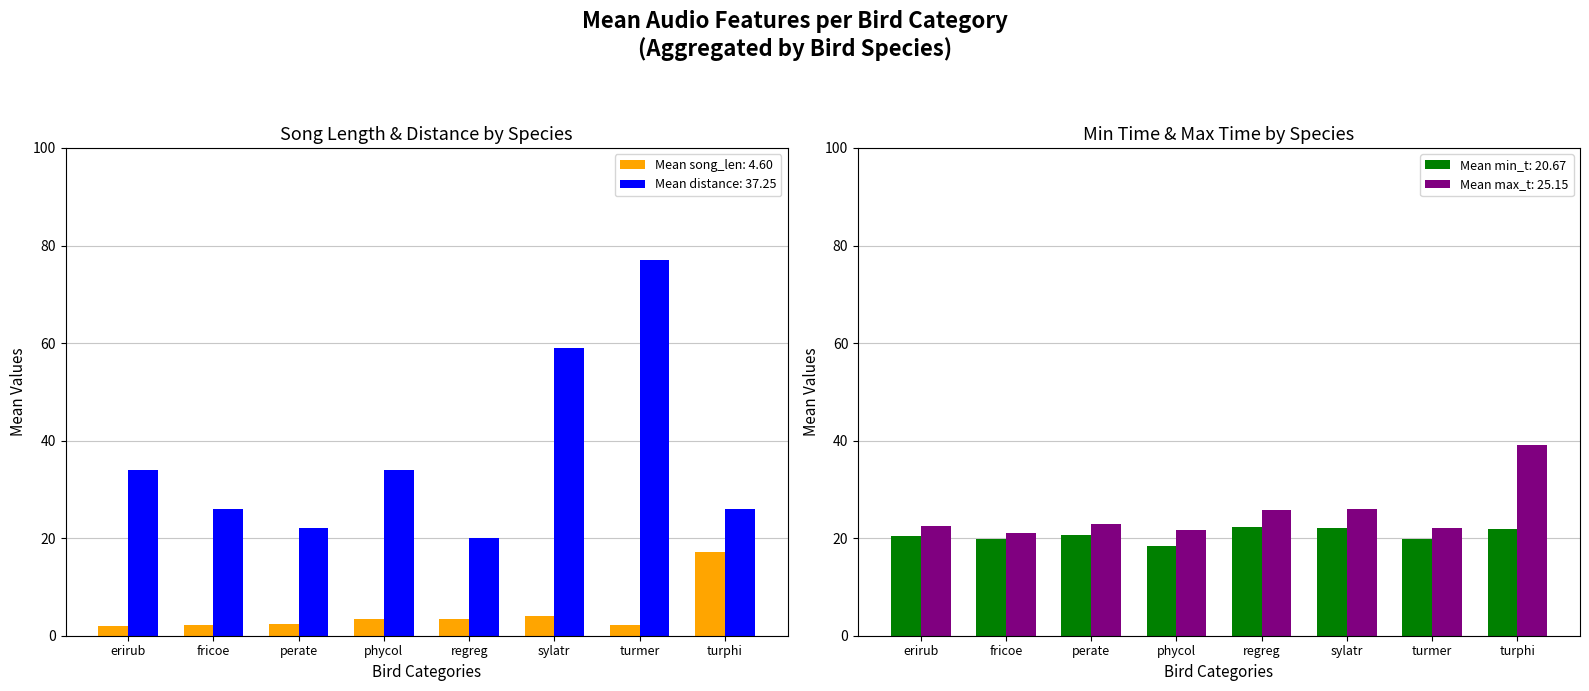

List the labels in order of Mean song_len value, largest first.

turphi, sylatr, regreg, phycol, perate, fricoe, turmer, erirub